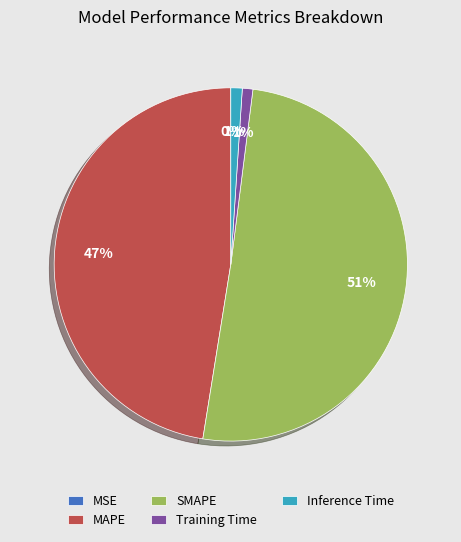

Do SMAPE and Training Time together represent more than half of the pie?

Yes